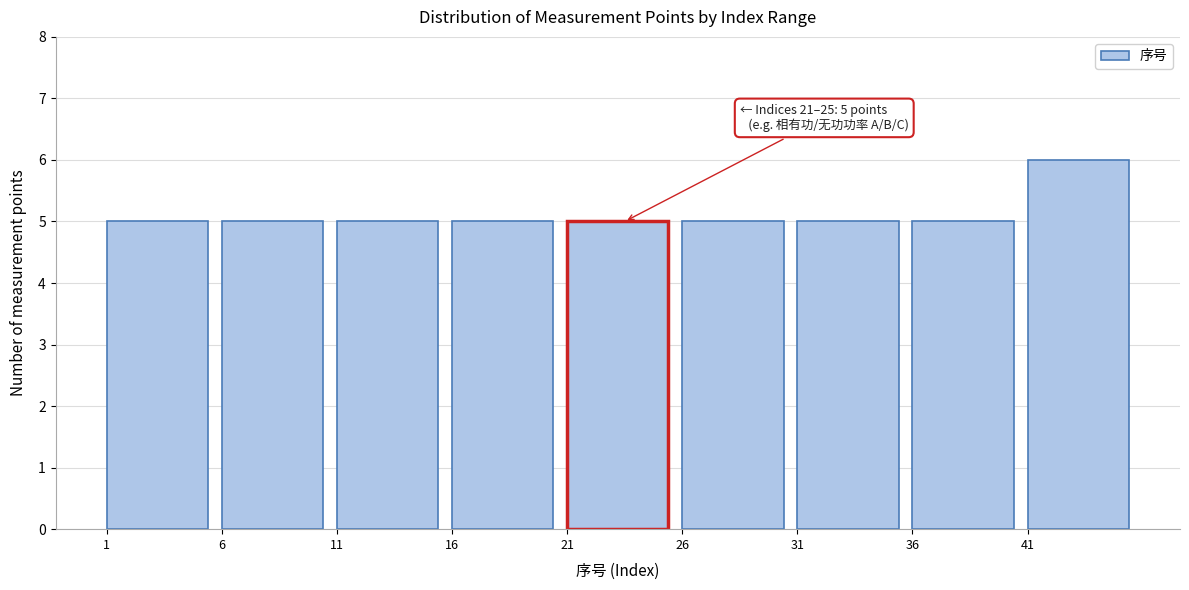

Which range on the x-axis has the tallest bar?

41 to 46